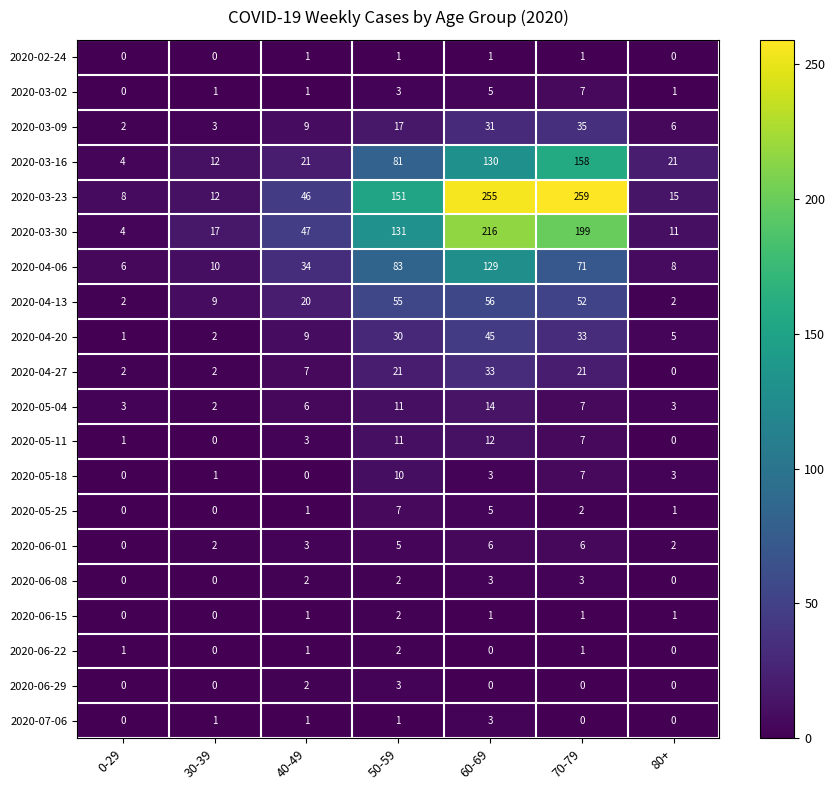

The 2020-04-20 series shows 1 at 30-39. True or false?

False